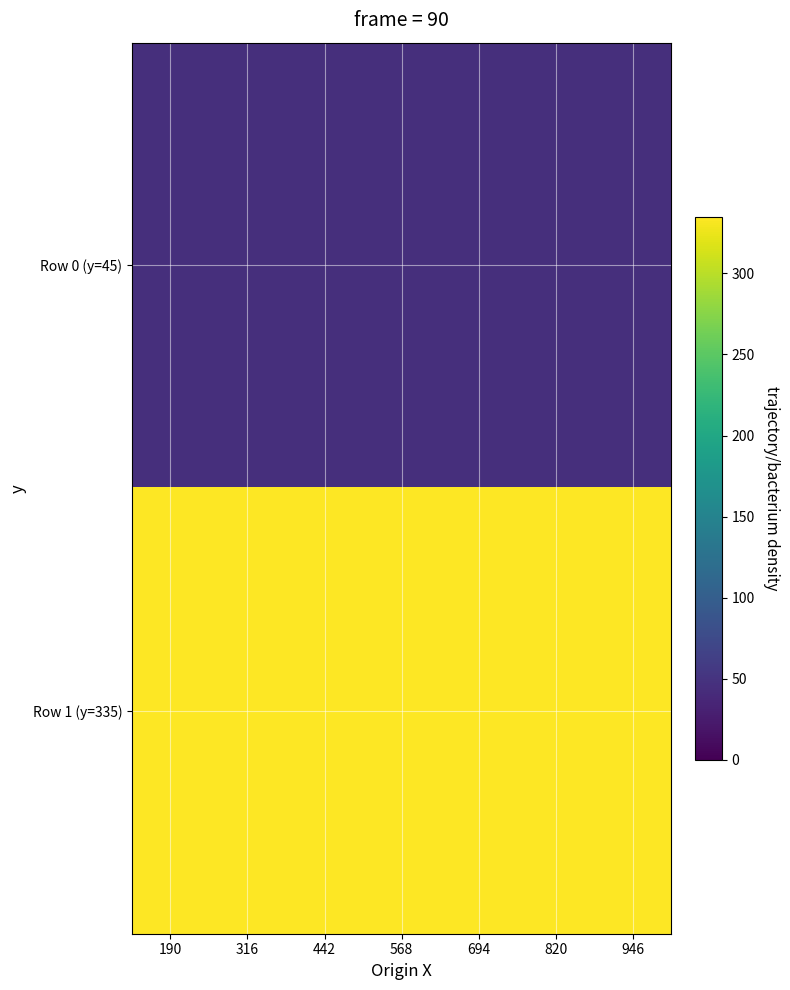

Reading left to right, what are all the values shown in this chart?

Row 0 (y=45): 190=45	316=45	442=45	568=45	694=45	820=45	946=45
Row 1 (y=335): 190=335	316=335	442=335	568=335	694=335	820=335	946=335